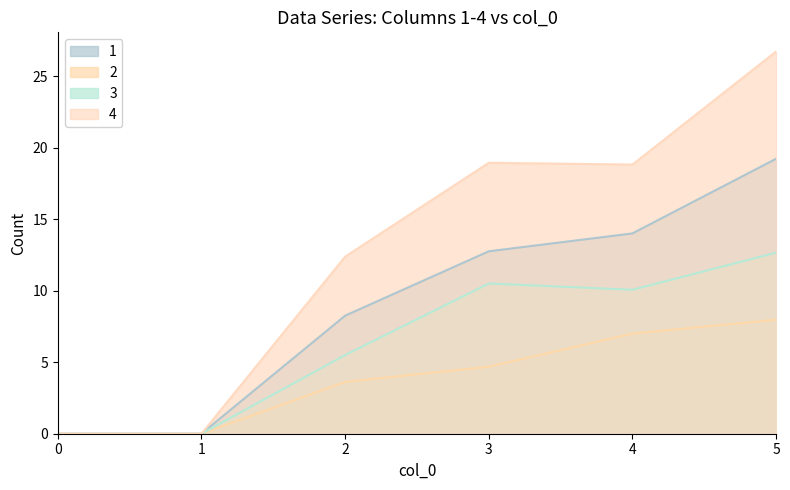

True or false: 3 has a value of 10.1 at 4.

True